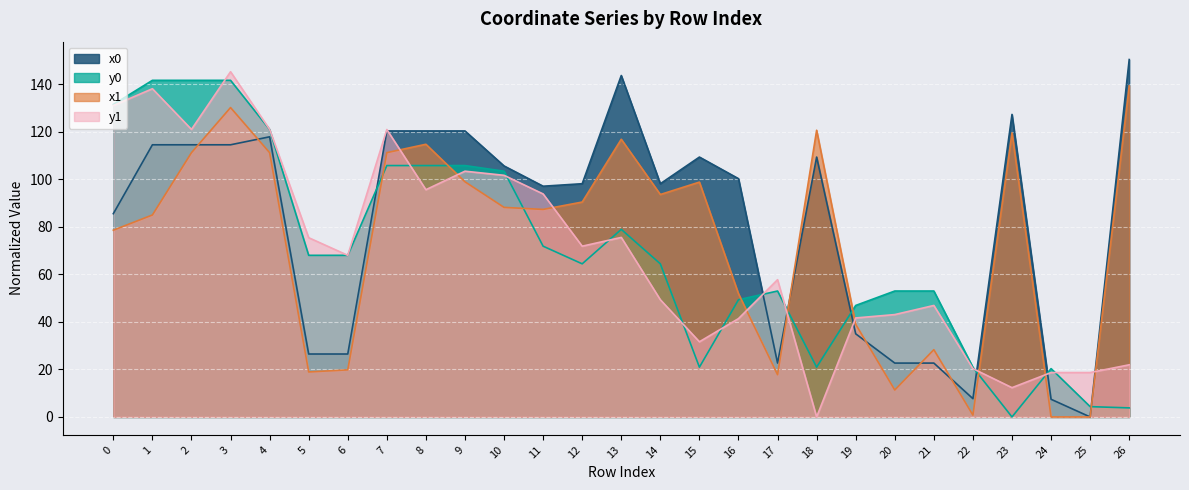

What is the sum of the x1 values at 22 and 14?

94.4